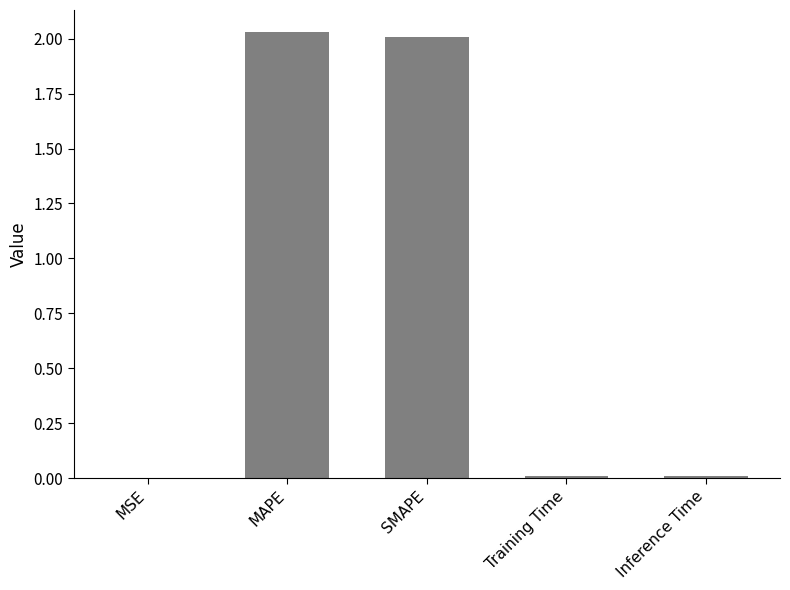

The chart shows a value of 2.0 at SMAPE. True or false?

True